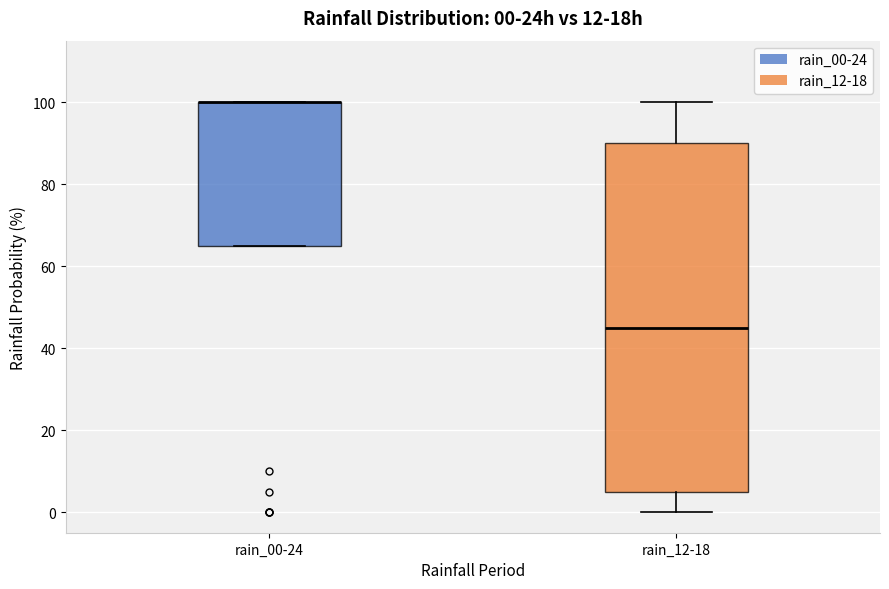

Comparing the boxes themselves (not the whiskers), which one is the tallest?

rain_12-18